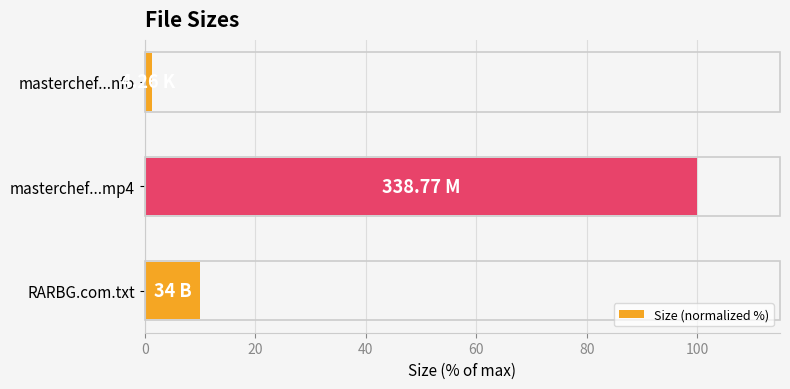

Between RARBG.com.txt and masterchef...nfo, which is larger?

RARBG.com.txt